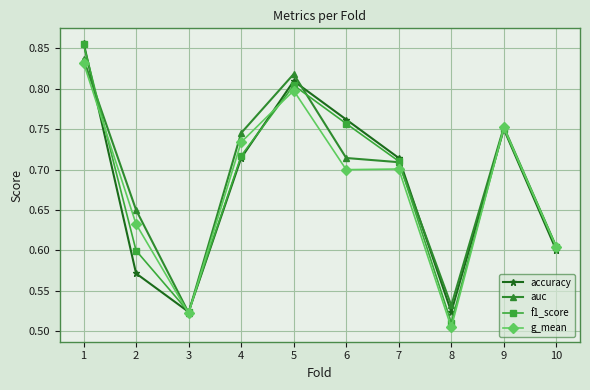

What is the sum of the f1_score values at 6 and 4?

1.5